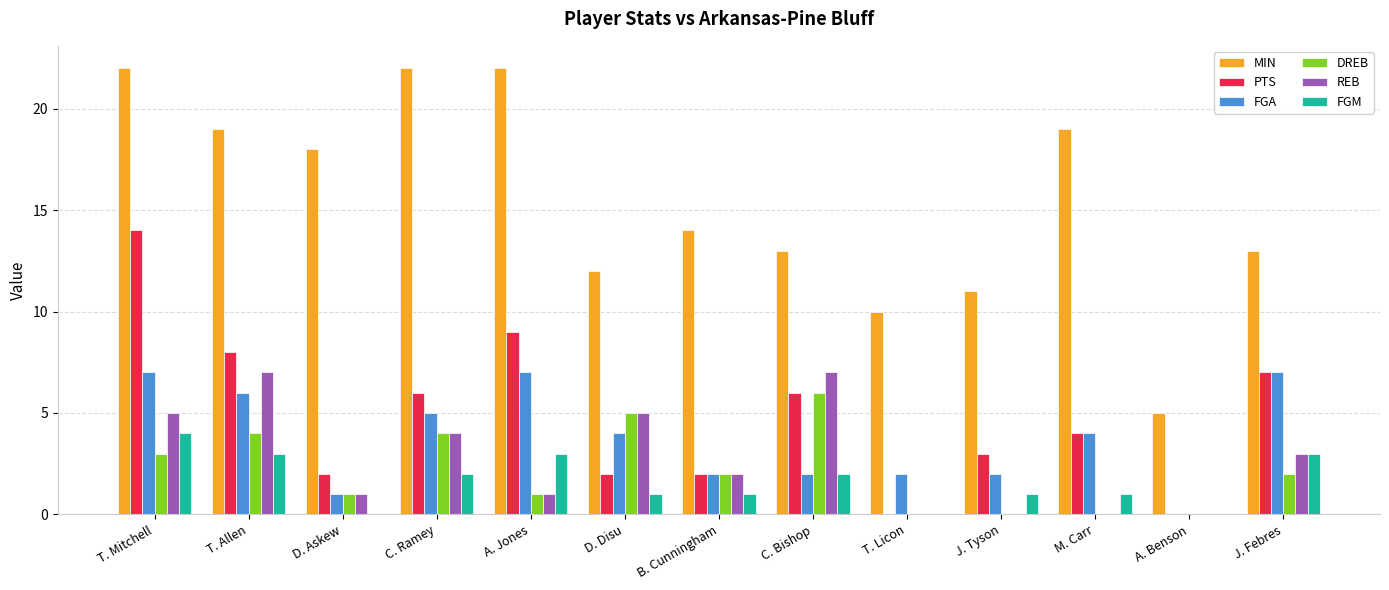

How many series are shown in this chart?

6